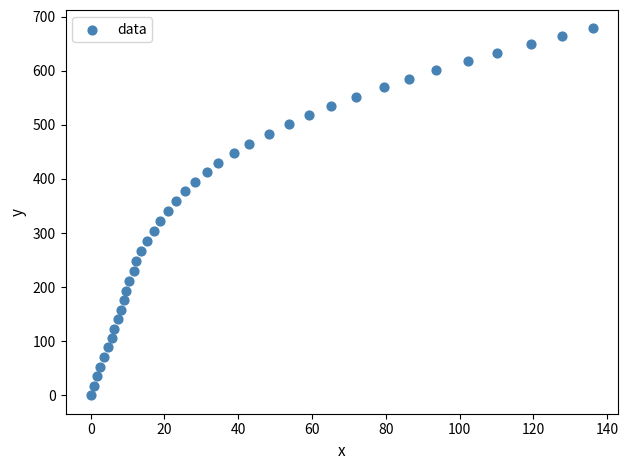

What is the range of X values (max minus min)?

136.2